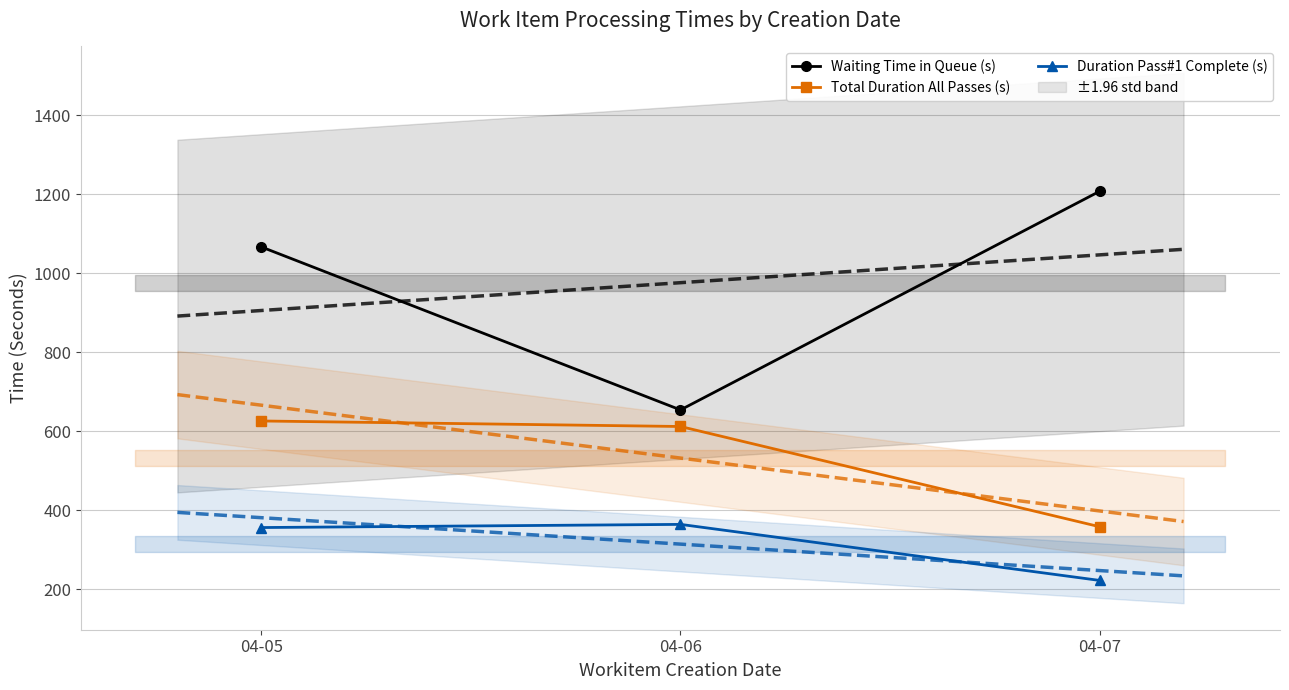

The Total Duration All Passes (s) series shows 612 at 04-06. True or false?

True